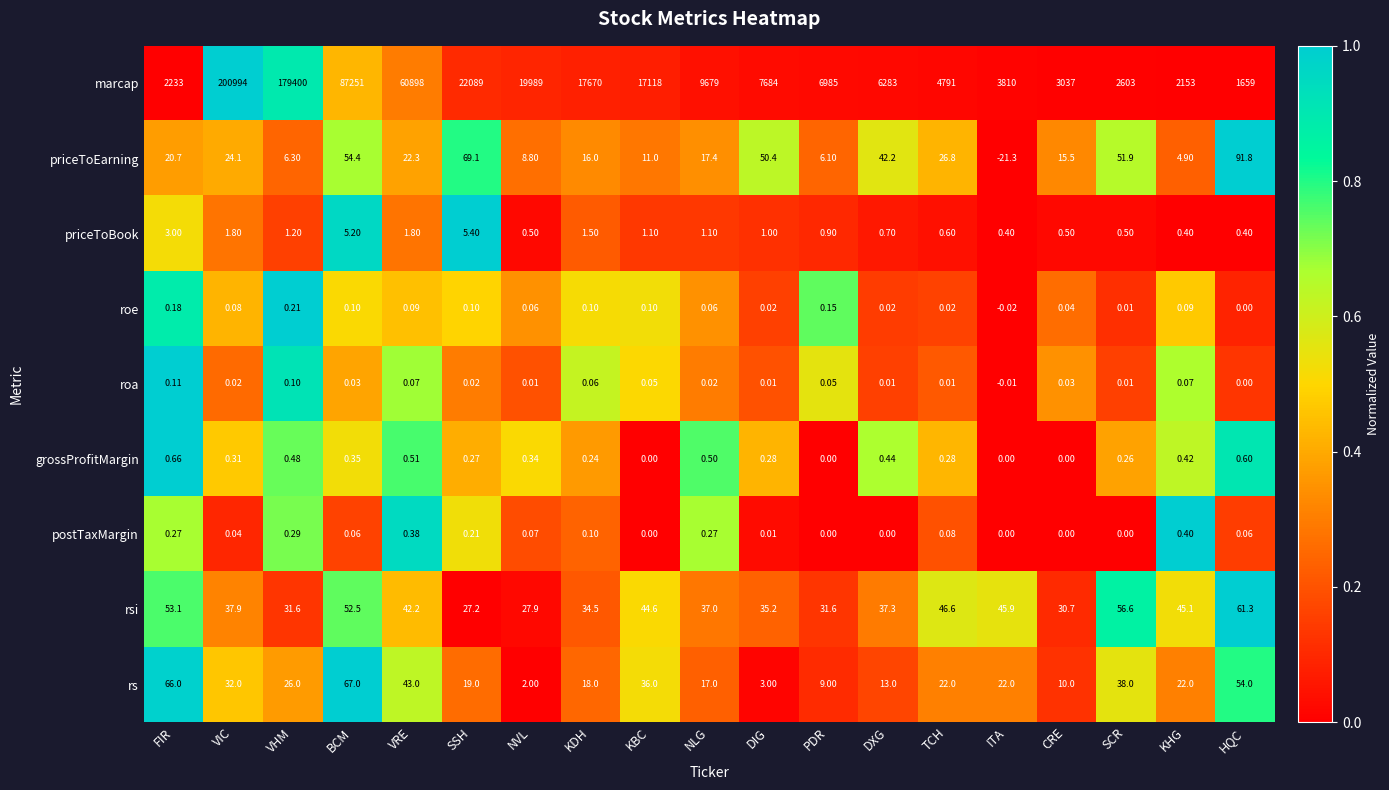

Which category has the lowest value in the rs series?

NVL